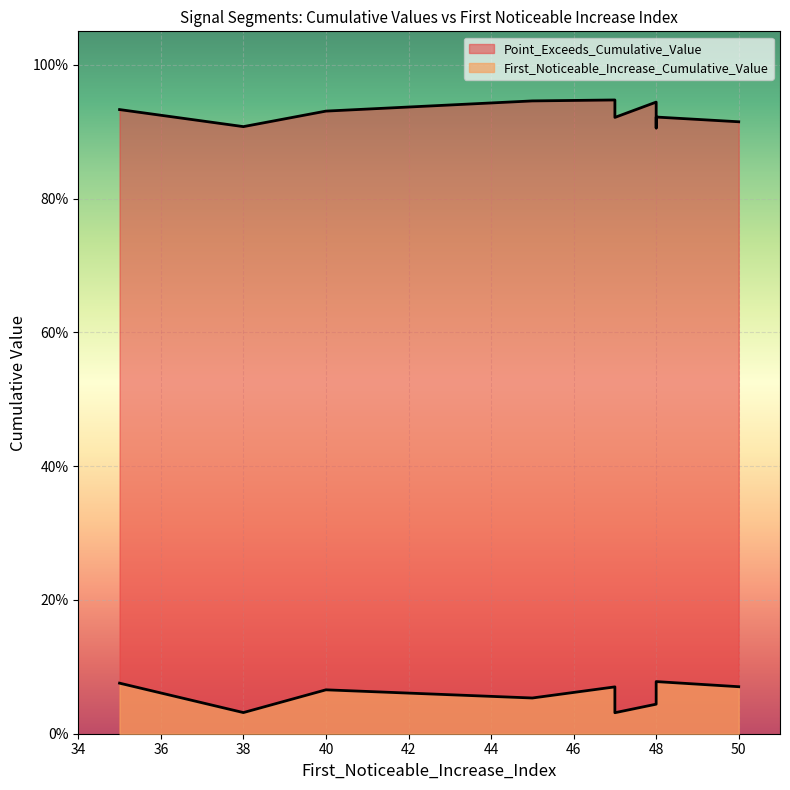

What is the label of the 2nd point from the left?

38